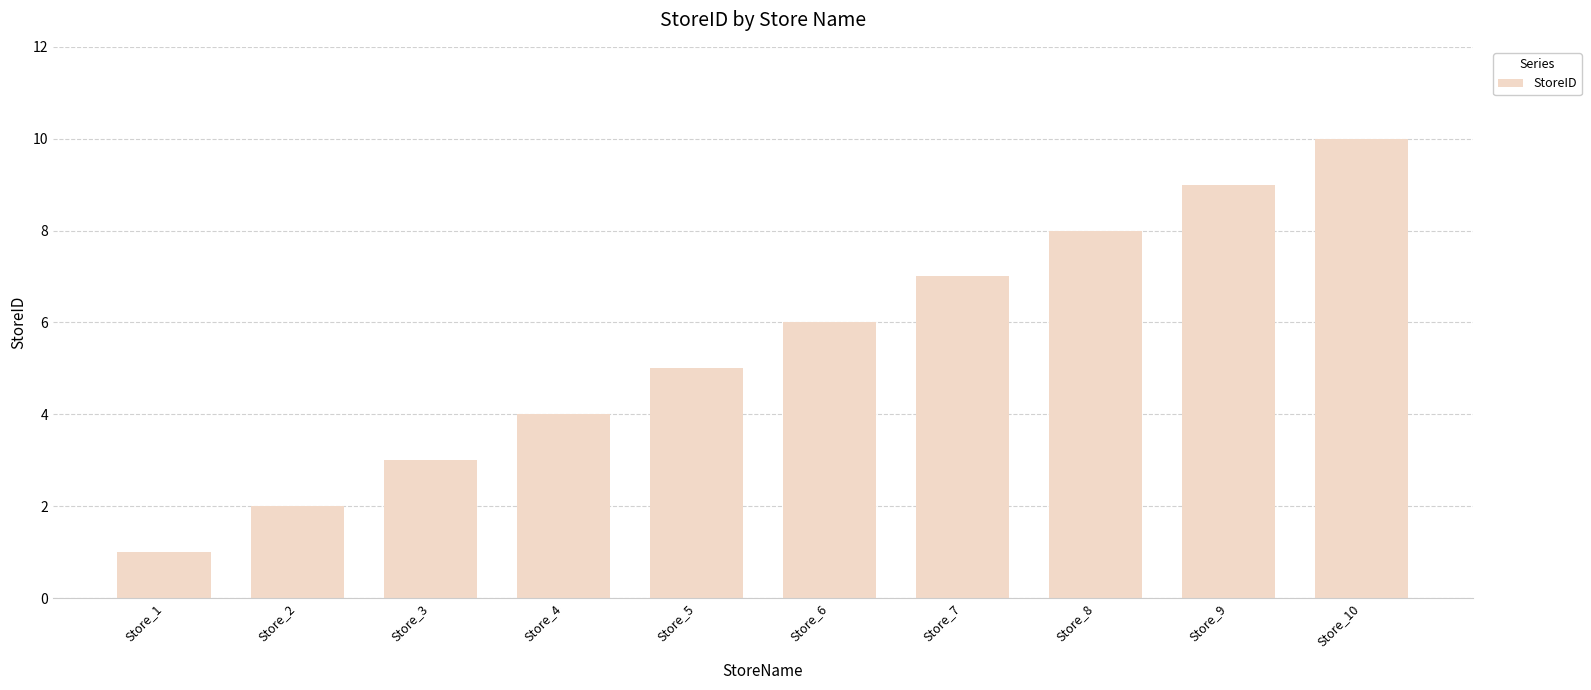

What is the value of the 8th bar from the left?

8